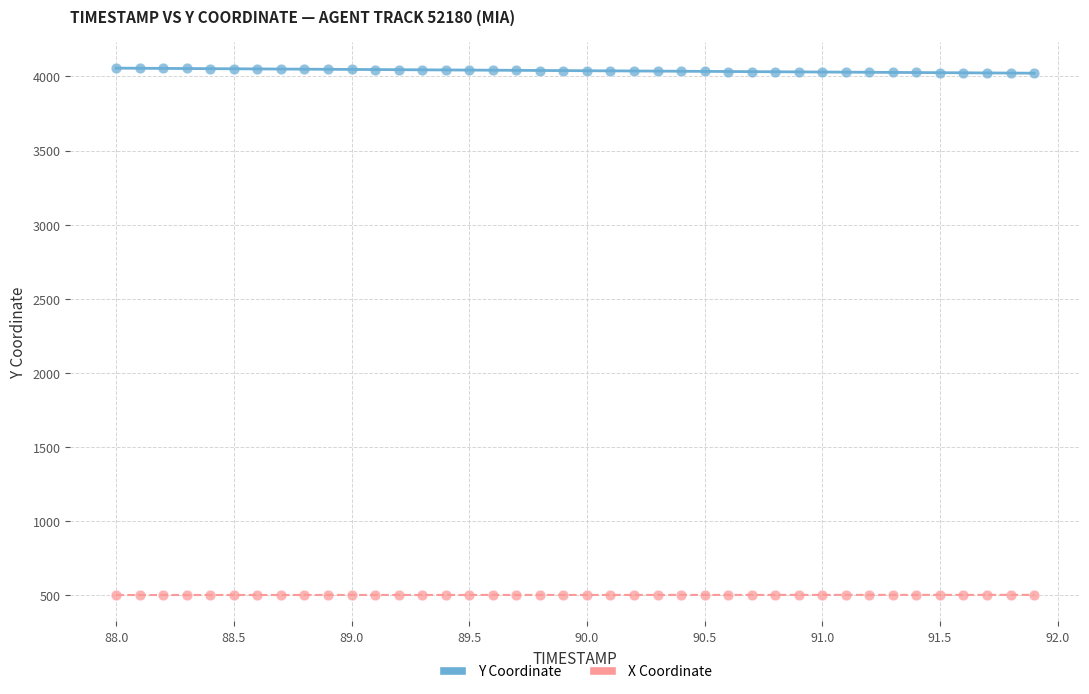

Across all data points, what is the range of Y values (max minus min)?

3557.4